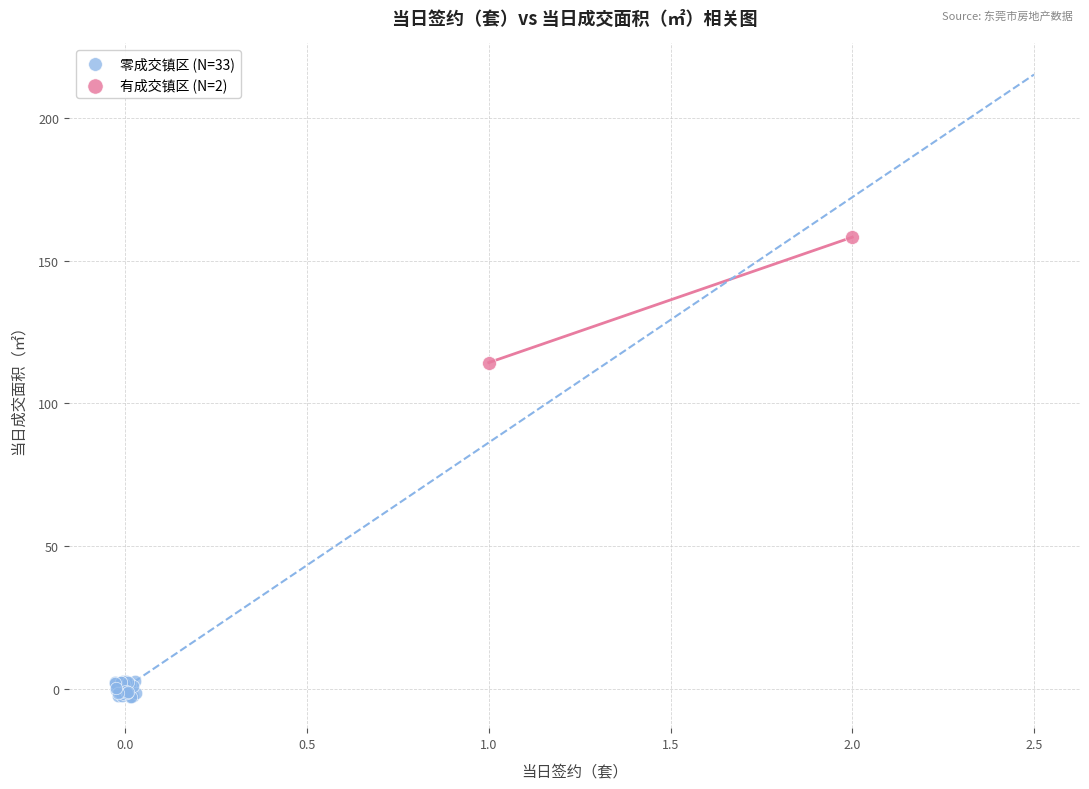

What are all the series names shown in the legend?

零成交镇区 (N=33), 有成交镇区 (N=2)